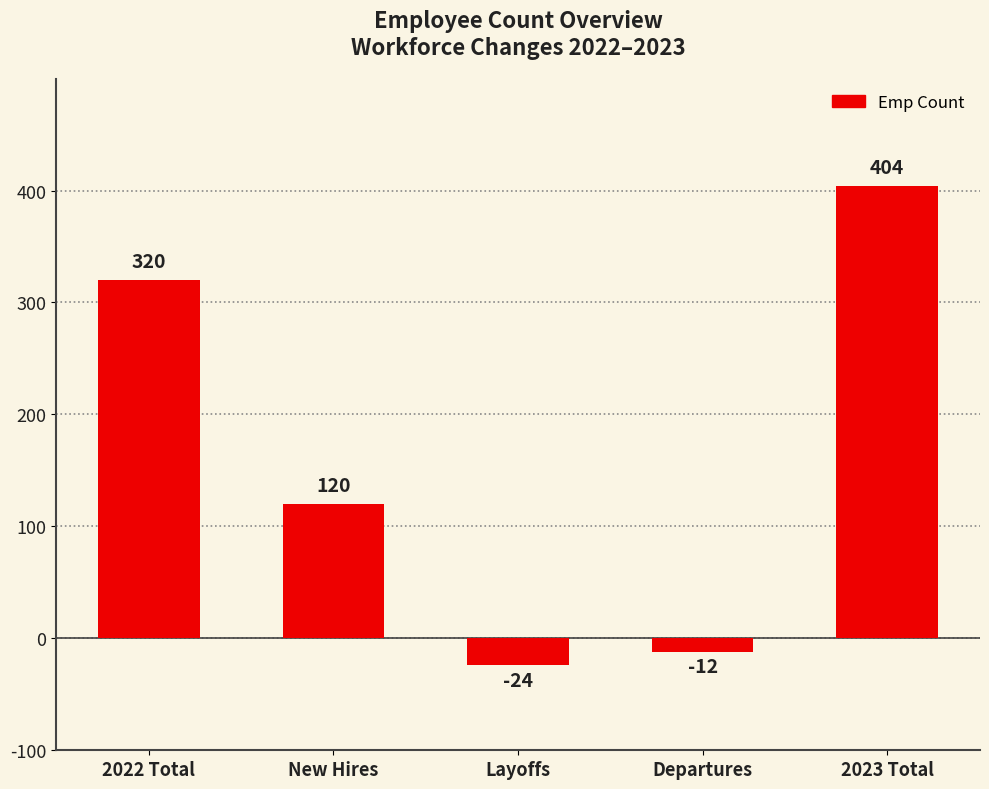

What is the sum of all values?

808